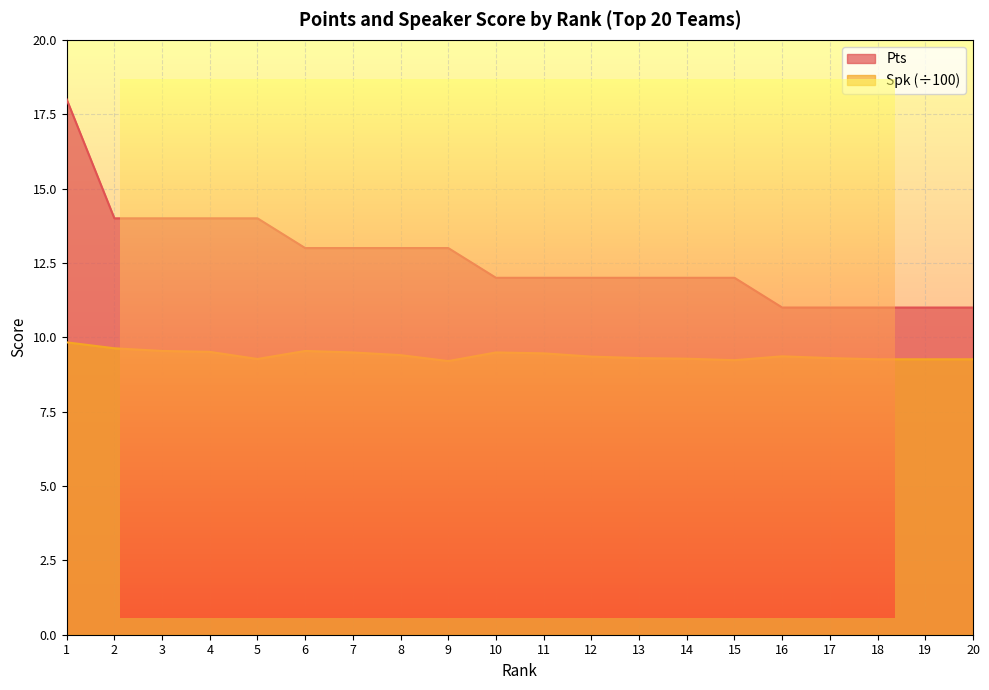

List the series in order of their peak value, highest first.

Pts, Spk_scaled